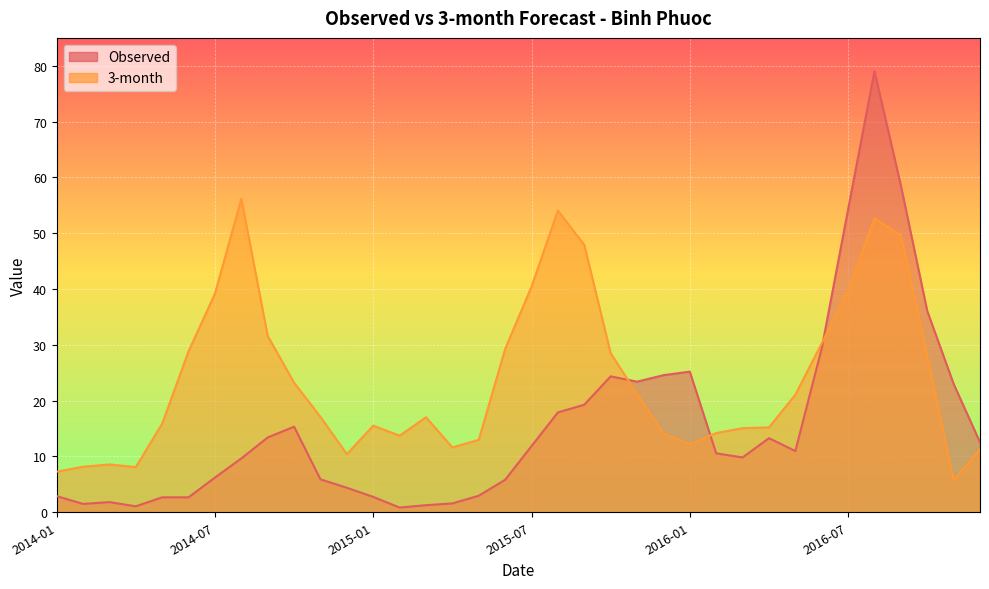

Which series has the widest spread of values?

Observed